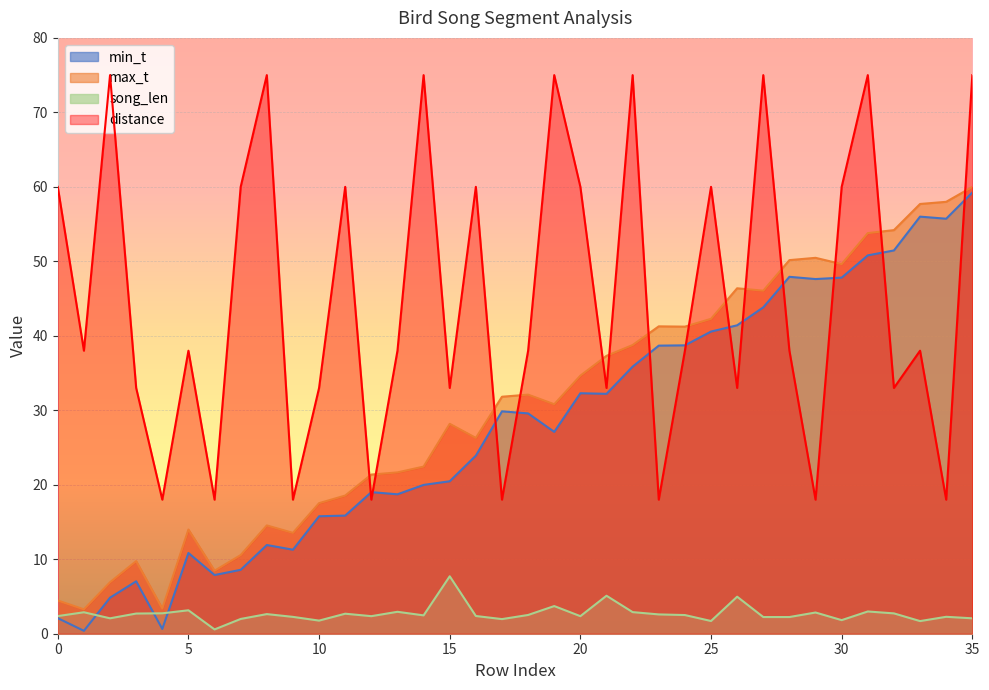

What is the smallest value displayed?

0.4